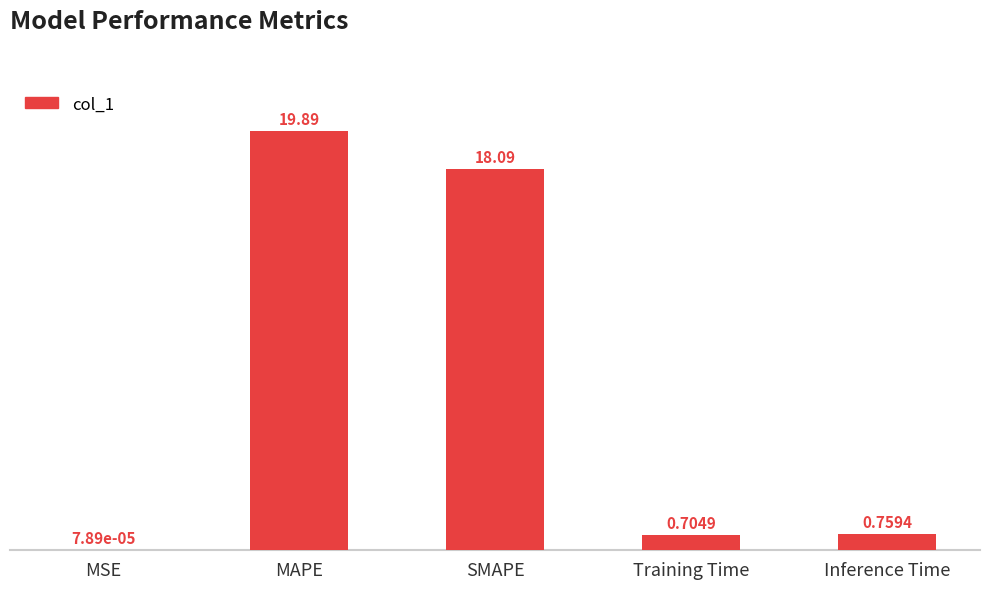

At which label is the value closest to 9?

Inference Time